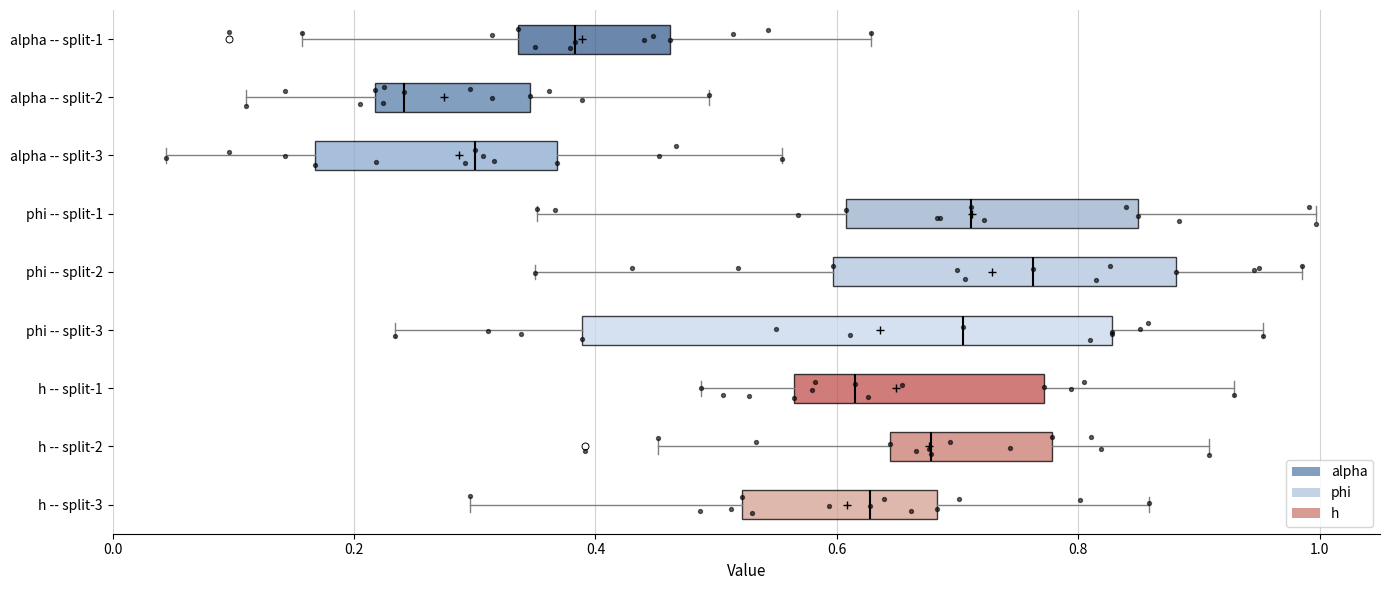

Reading bottom to top, transcribe this box plot: for each box, give where its median line is, the range the box spans, and where its two whiskers end, as read against the x-axis. The values are not printed on the chart, so give them approximately, as read against the axis.

h -- split-3: median 0.62, box 0.52 to 0.68, whiskers 0.30 to 0.86
h -- split-2: median 0.68, box 0.64 to 0.78, whiskers 0.46 to 0.90
h -- split-1: median 0.62, box 0.56 to 0.78, whiskers 0.48 to 0.92
phi -- split-3: median 0.70, box 0.38 to 0.82, whiskers 0.24 to 0.96
phi -- split-2: median 0.76, box 0.60 to 0.88, whiskers 0.34 to 0.98
phi -- split-1: median 0.72, box 0.60 to 0.84, whiskers 0.36 to 1.00
alpha -- split-3: median 0.30, box 0.16 to 0.36, whiskers 0.04 to 0.56
alpha -- split-2: median 0.24, box 0.22 to 0.34, whiskers 0.12 to 0.50
alpha -- split-1: median 0.38, box 0.34 to 0.46, whiskers 0.16 to 0.62